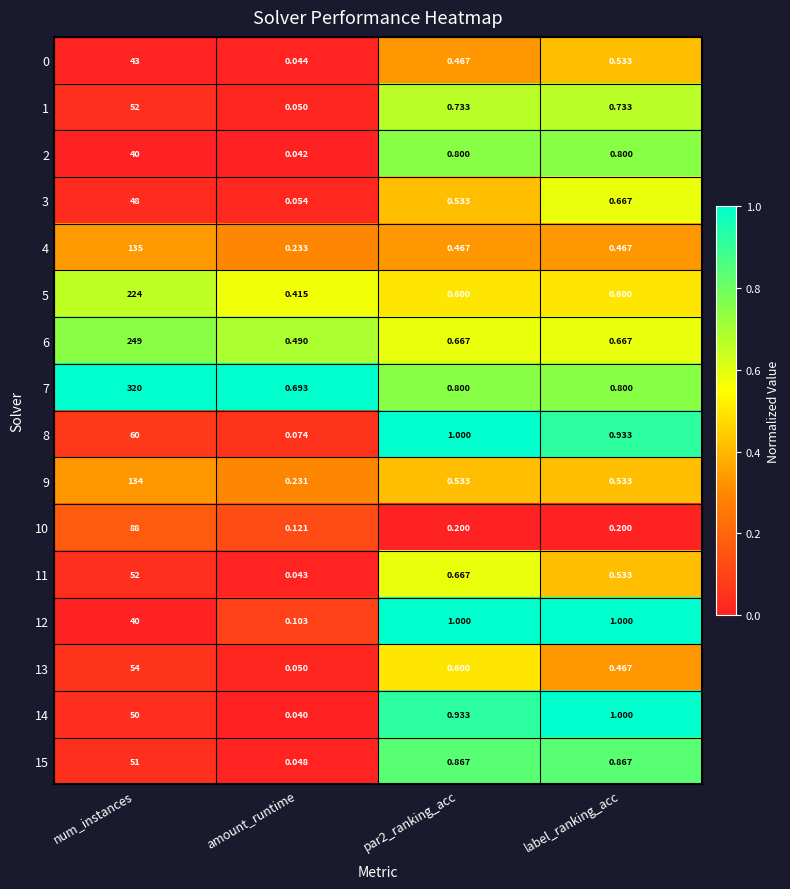

Is the value of 8 at par2_ranking_acc greater than the value of 13 at num_instances?

No